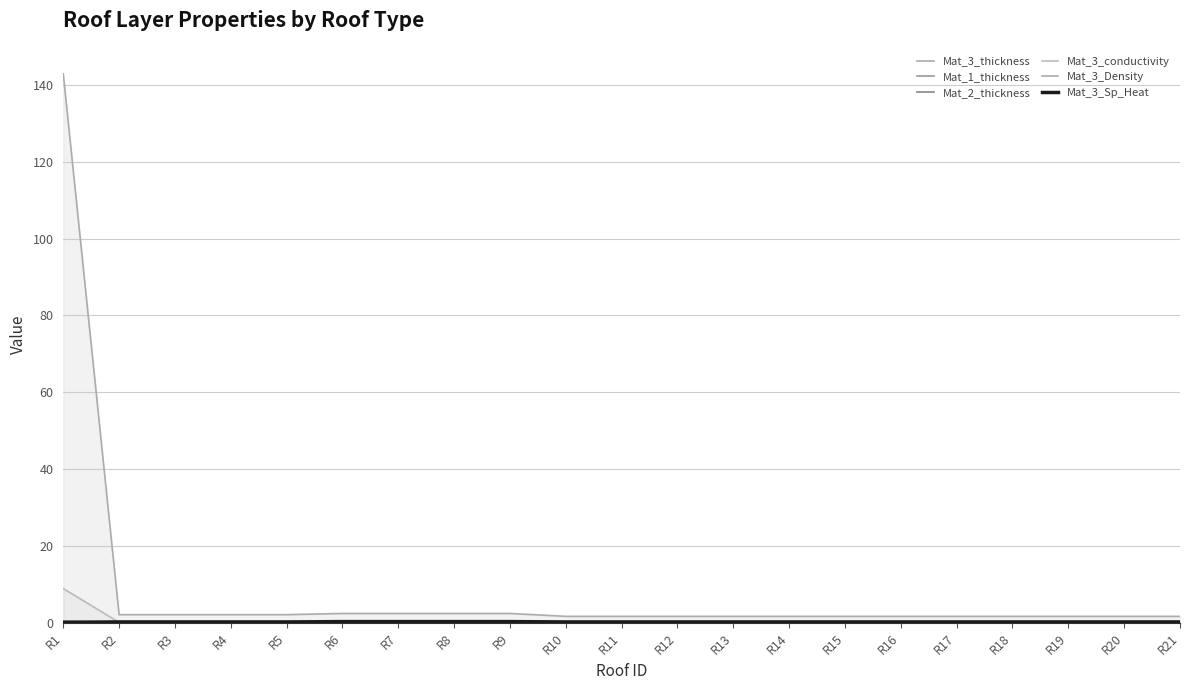

Which category has the lowest value across all series?

R10